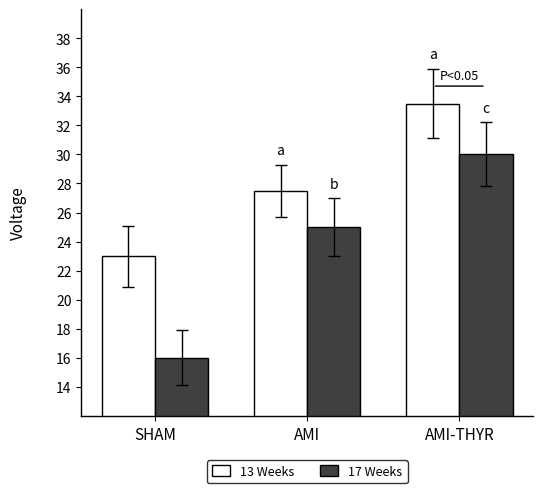

What is the minimum value for 13 Weeks?

23.0